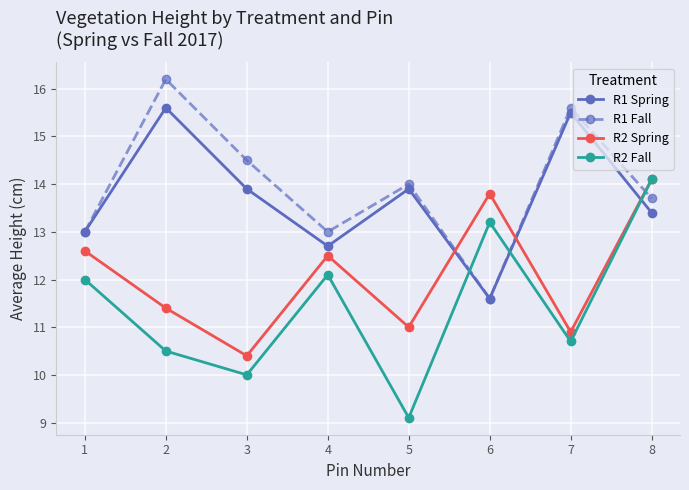

How many values in the R2 Spring series exceed 12?

4